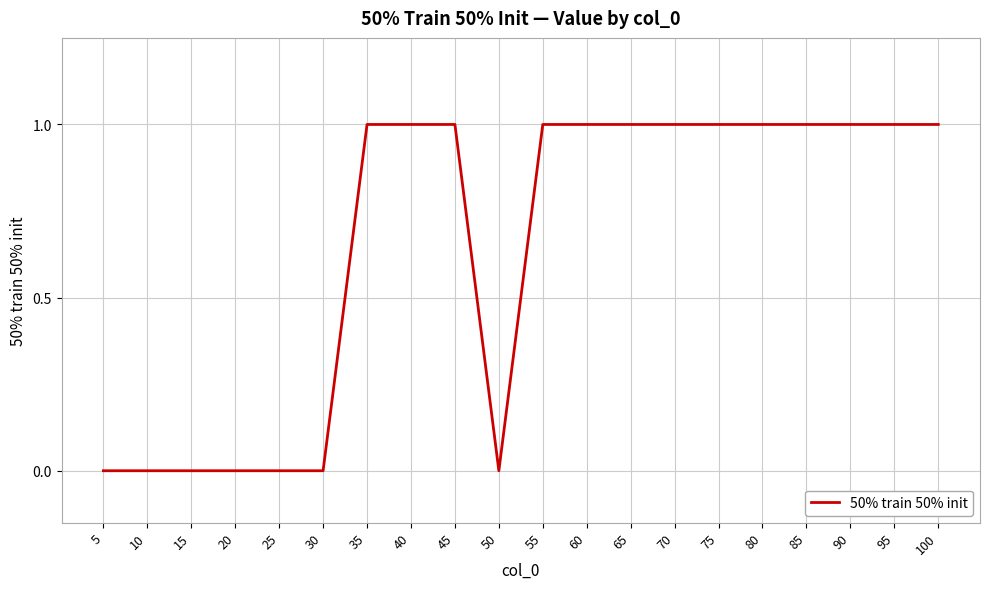

Does the chart have visible grid lines?

Yes